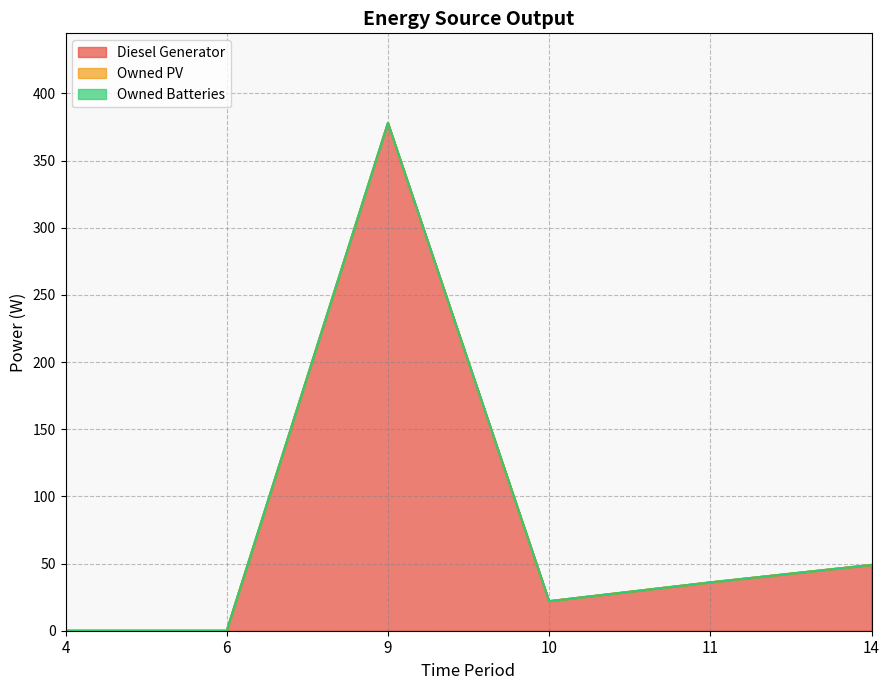

What are all the series names shown in the legend?

Diesel Generator, Owned PV, Owned Batteries